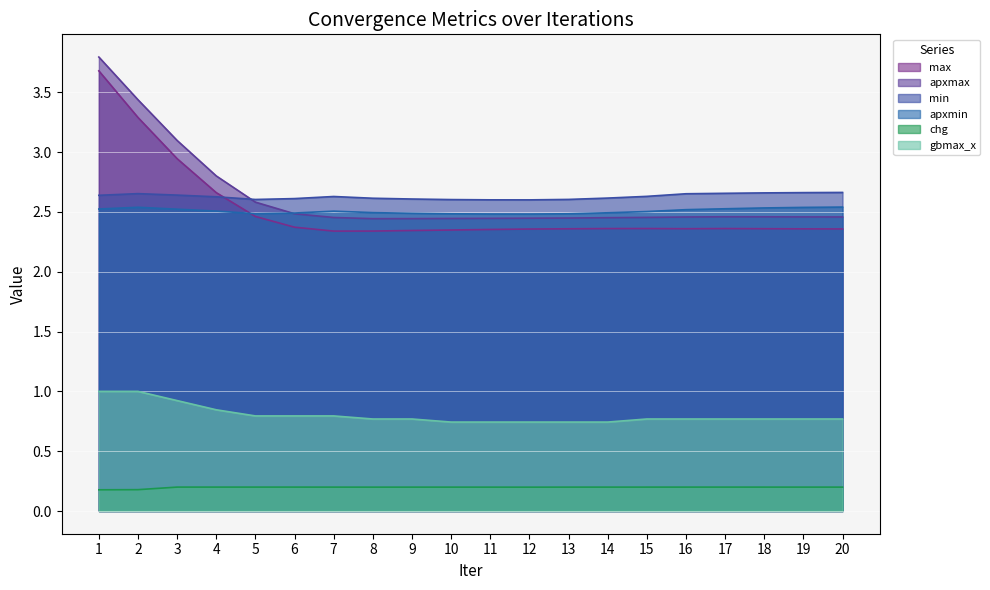

Which category has the highest value in the apxmax series?

1